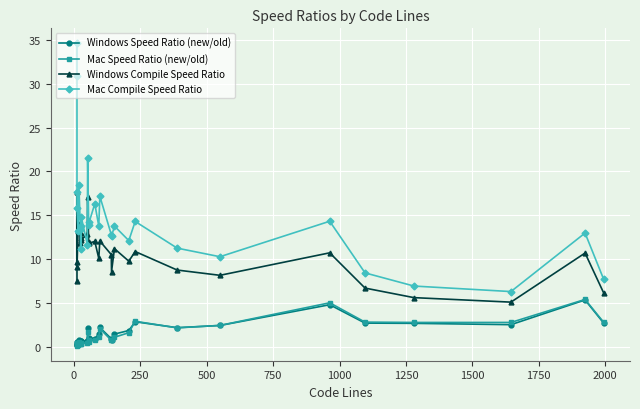

True or false: Mac Compile Speed Ratio and Mac Speed Ratio (new/old) cross at least once.

False